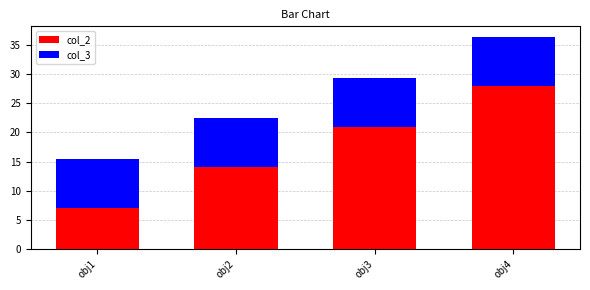

How many bars are there in total?

4